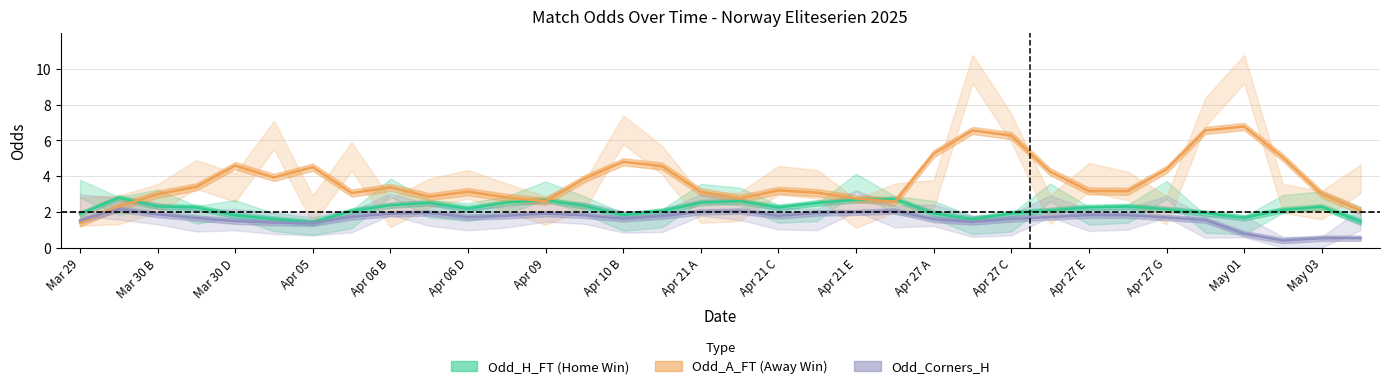

What is the total value across all series at Apr 05?

7.3